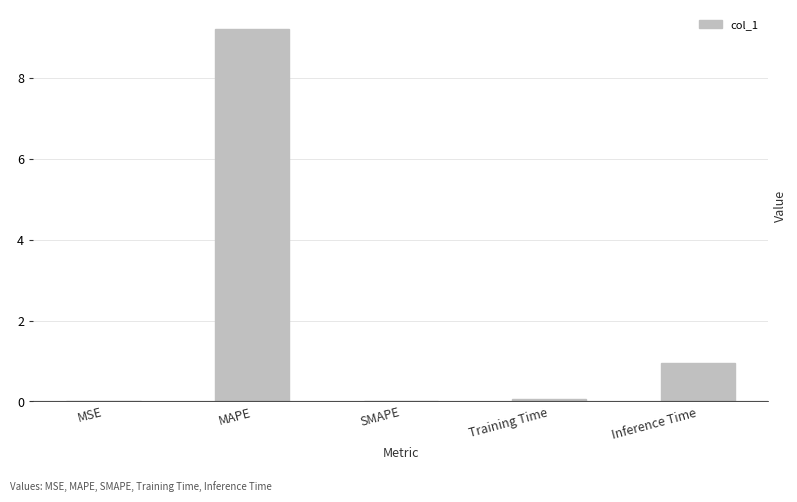

The chart shows a value of 0.5 at Inference Time. True or false?

False